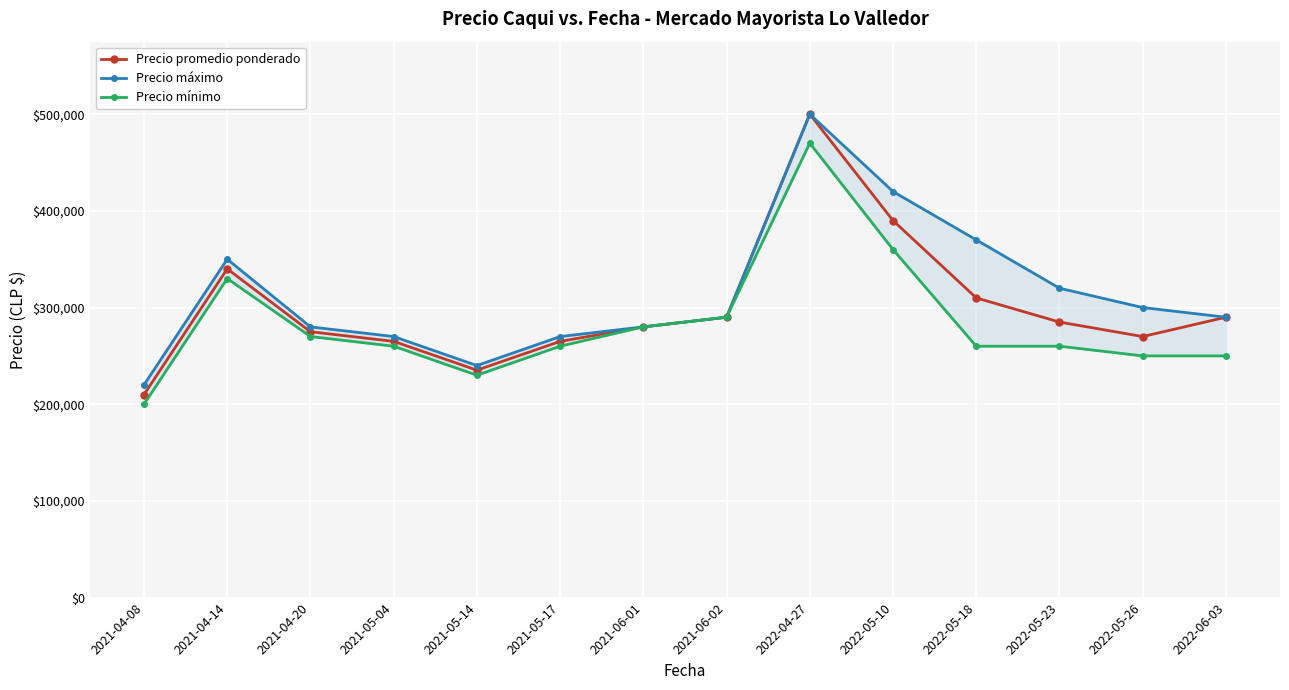

What is the sum of all Precio mínimo values?

3970000